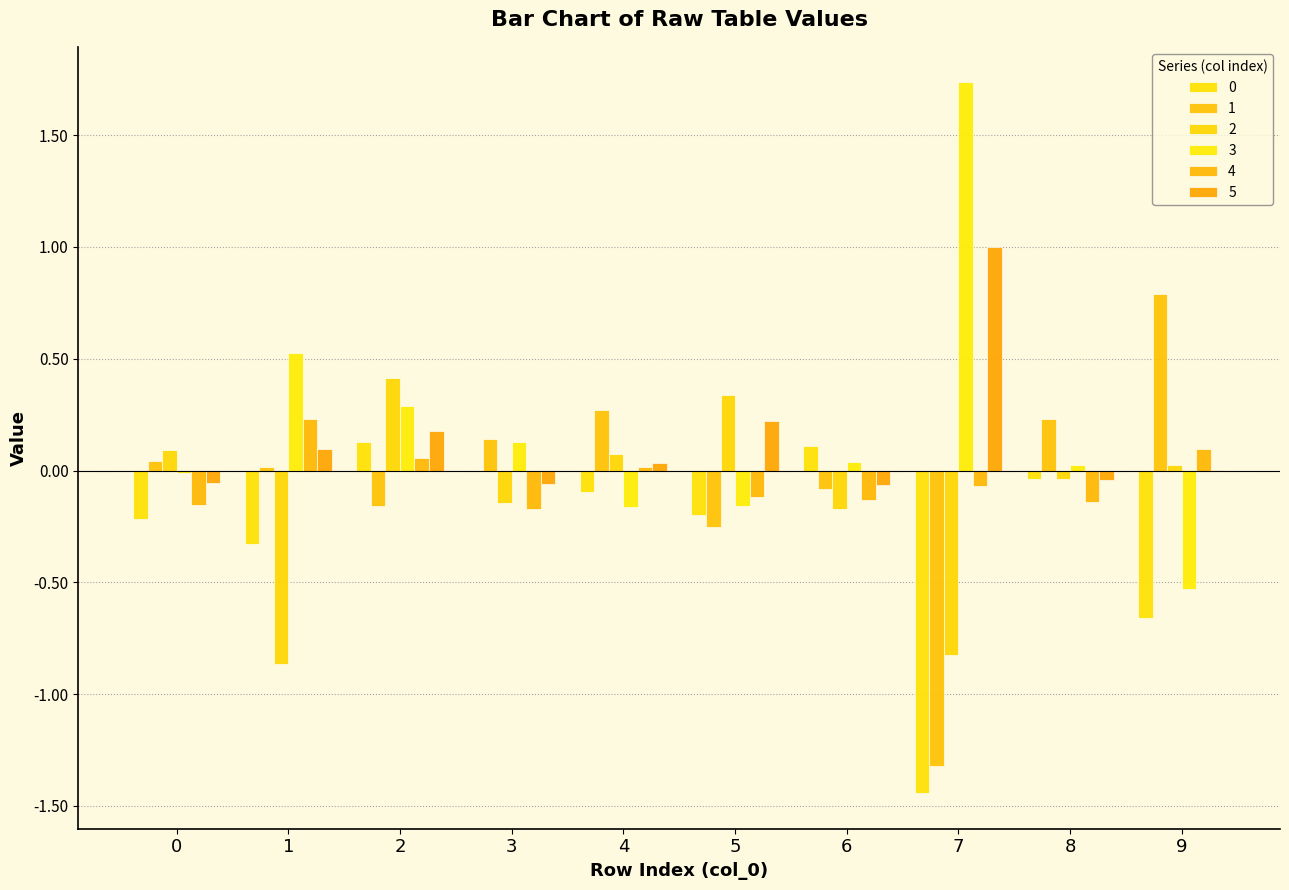

Between 2 and 3, which series saw the biggest shift?

2